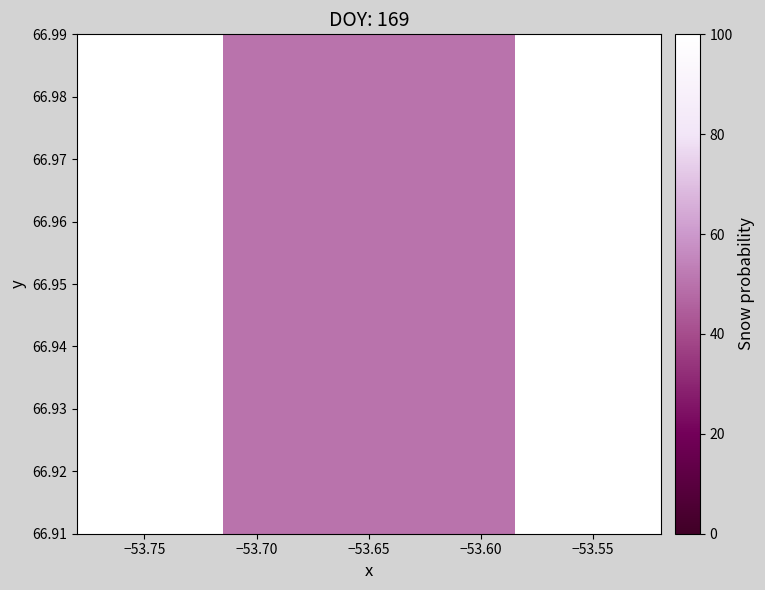

What is the smallest value displayed?

50